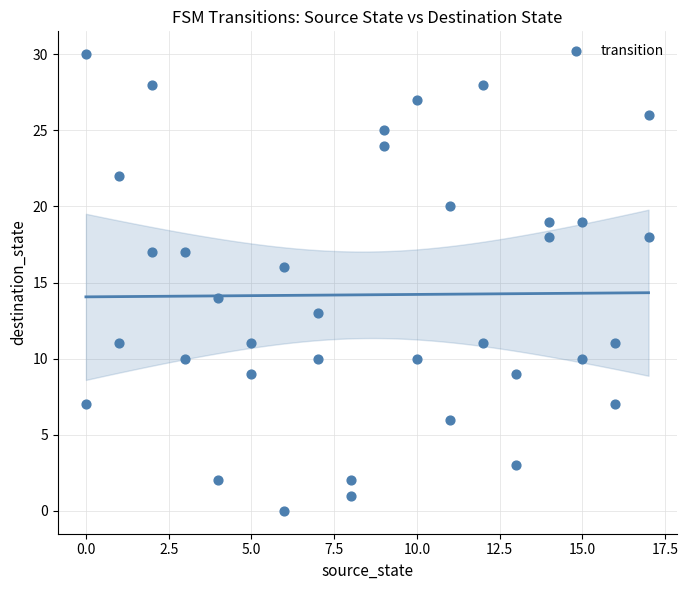

What is the range of Y values (max minus min)?

30